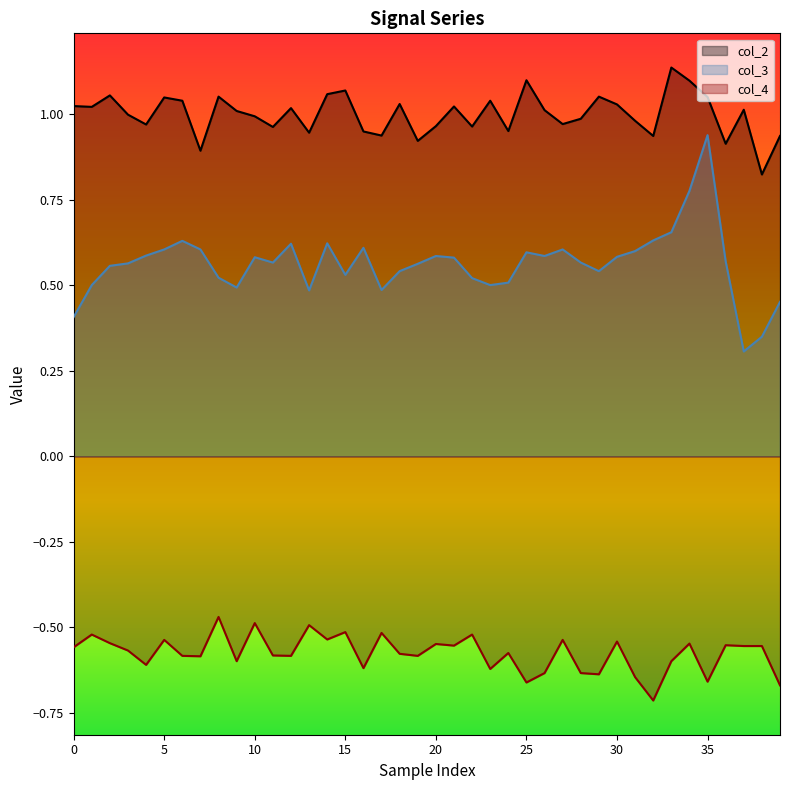

True or false: col_2 and col_4 cross at least once.

False